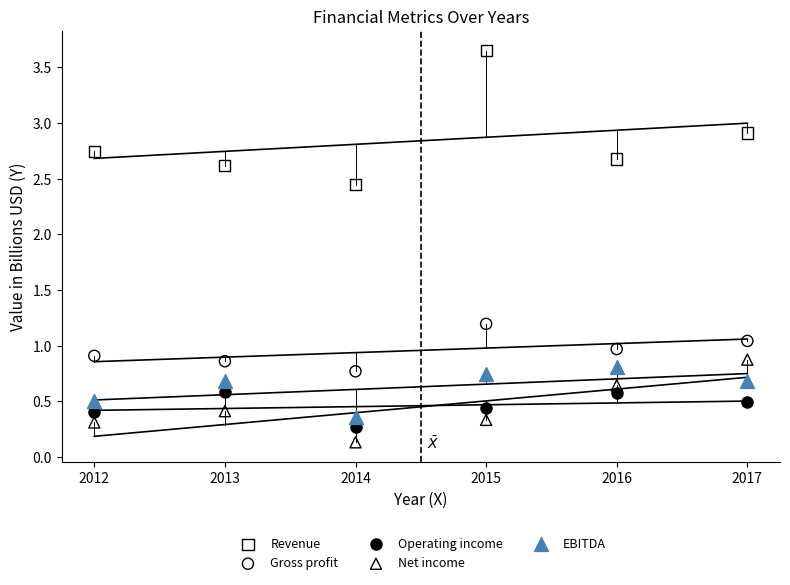

Which series has the widest spread of Y values?

Revenue